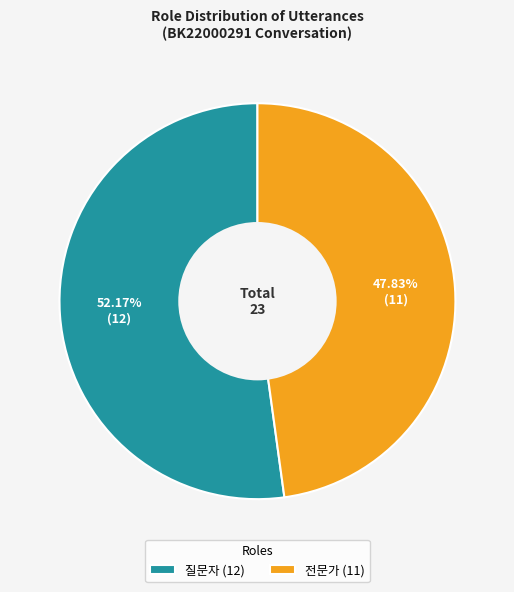

What percentage is the 전문가 slice, to the nearest percent?

48%